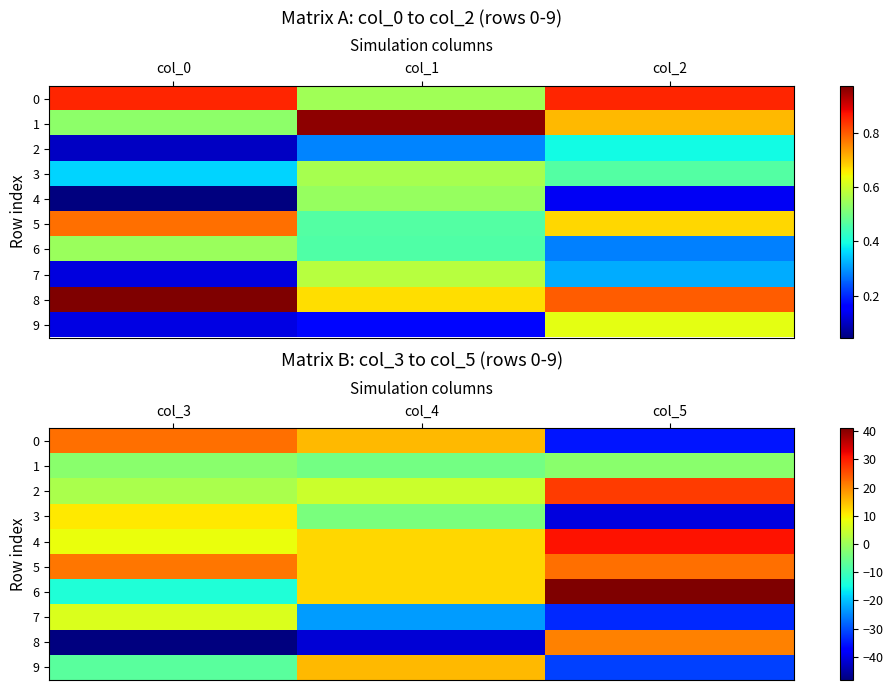

List the series in order of their peak value, lowest first.

1, 7, 3, 9, 8, 5, 0, 2, 4, 6